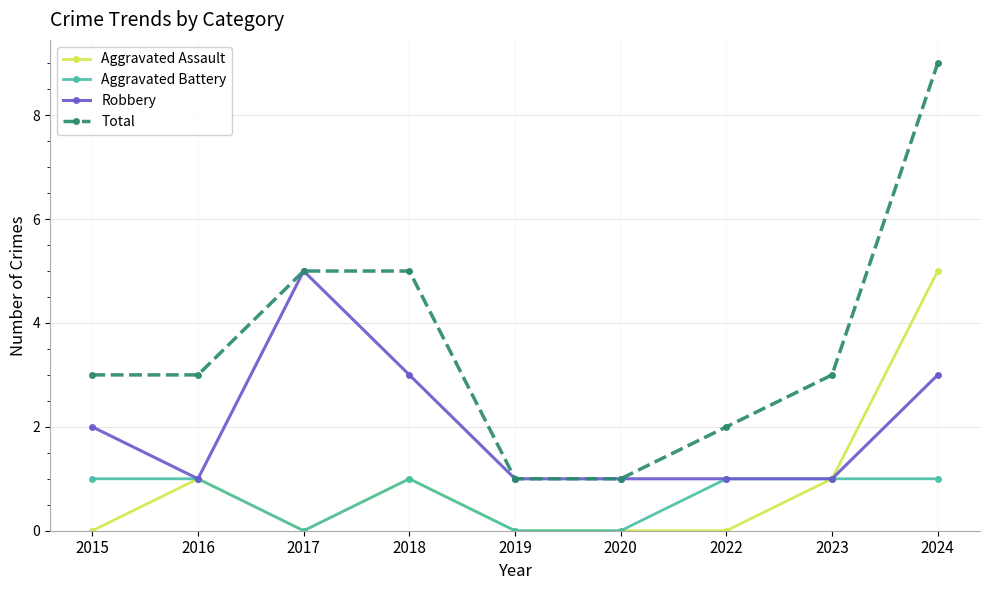

True or false: Total and Aggravated Battery cross at least once.

False